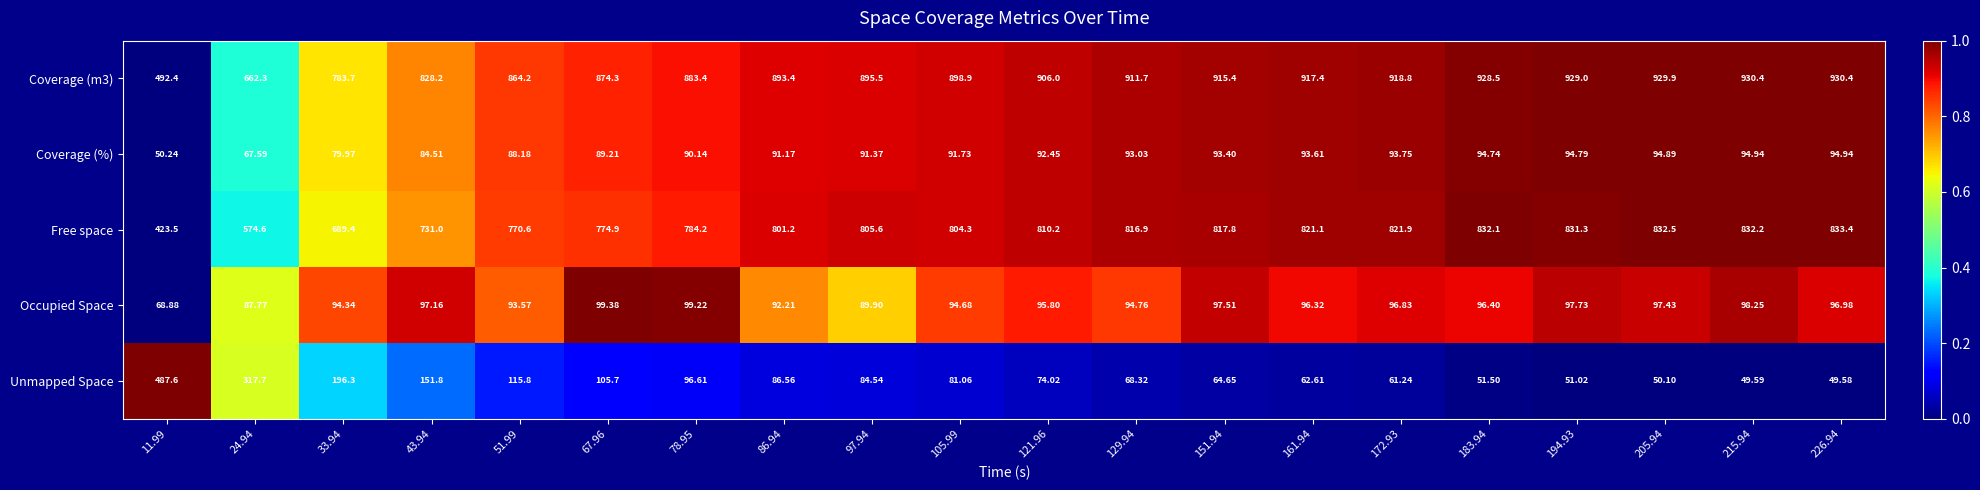

Which series has the largest total across all categories?

Coverage (m3)